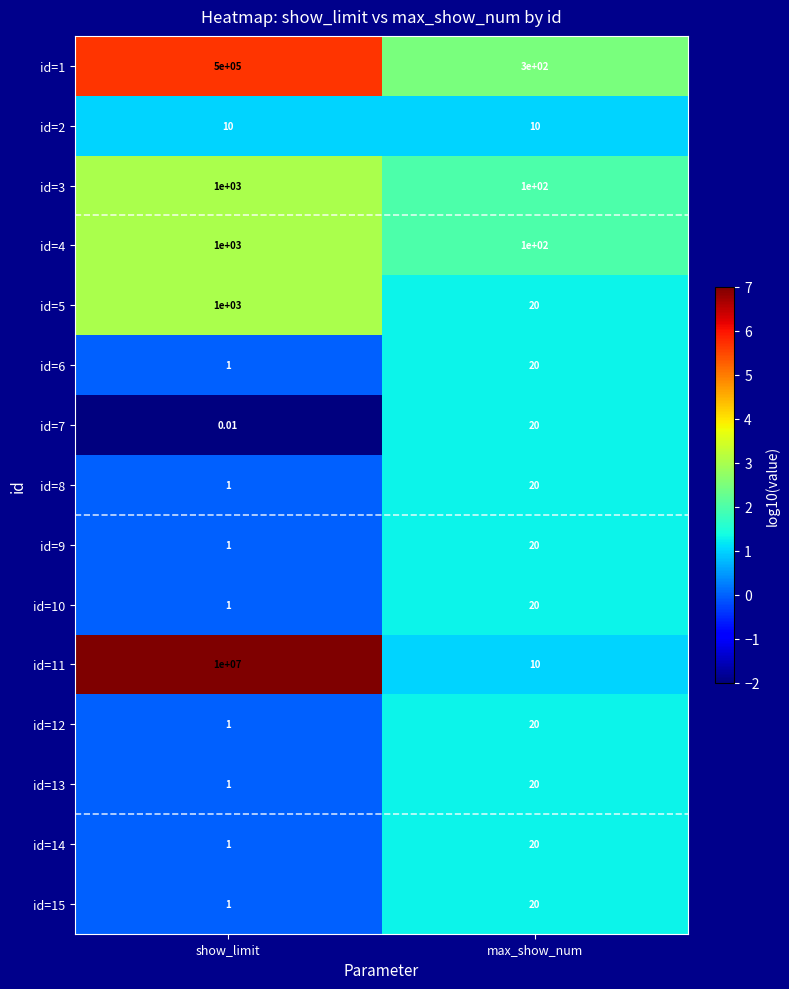

At which category is the sum across all series the highest?

show_limit